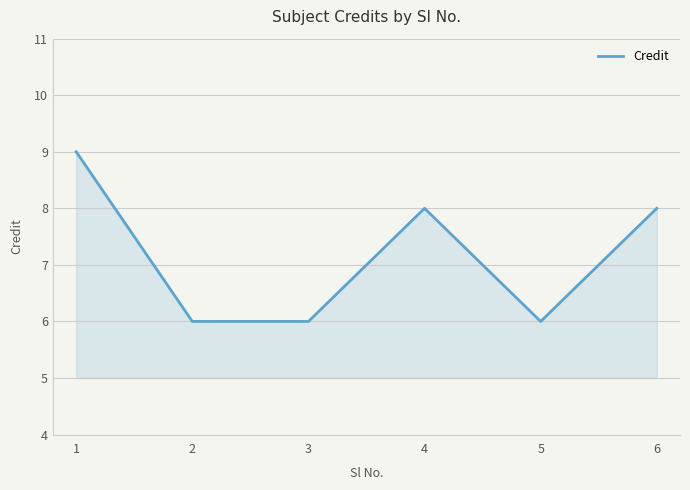

What is the sum of all values?

43